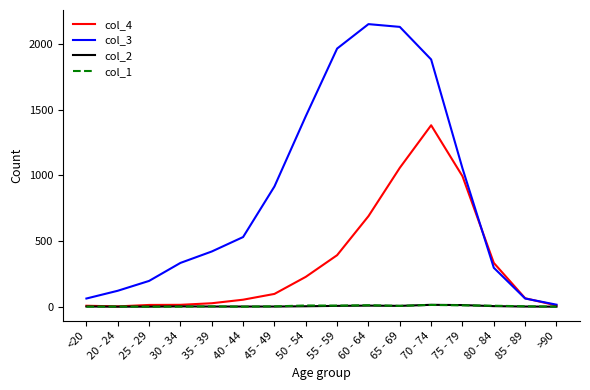

At which label does col_4 reach its peak?

70 - 74